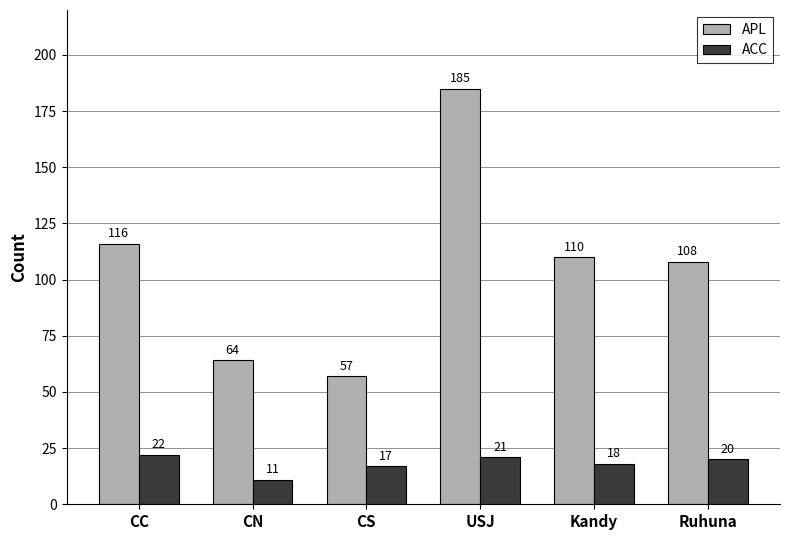

What is the sum of the APL values at CC and USJ?

301